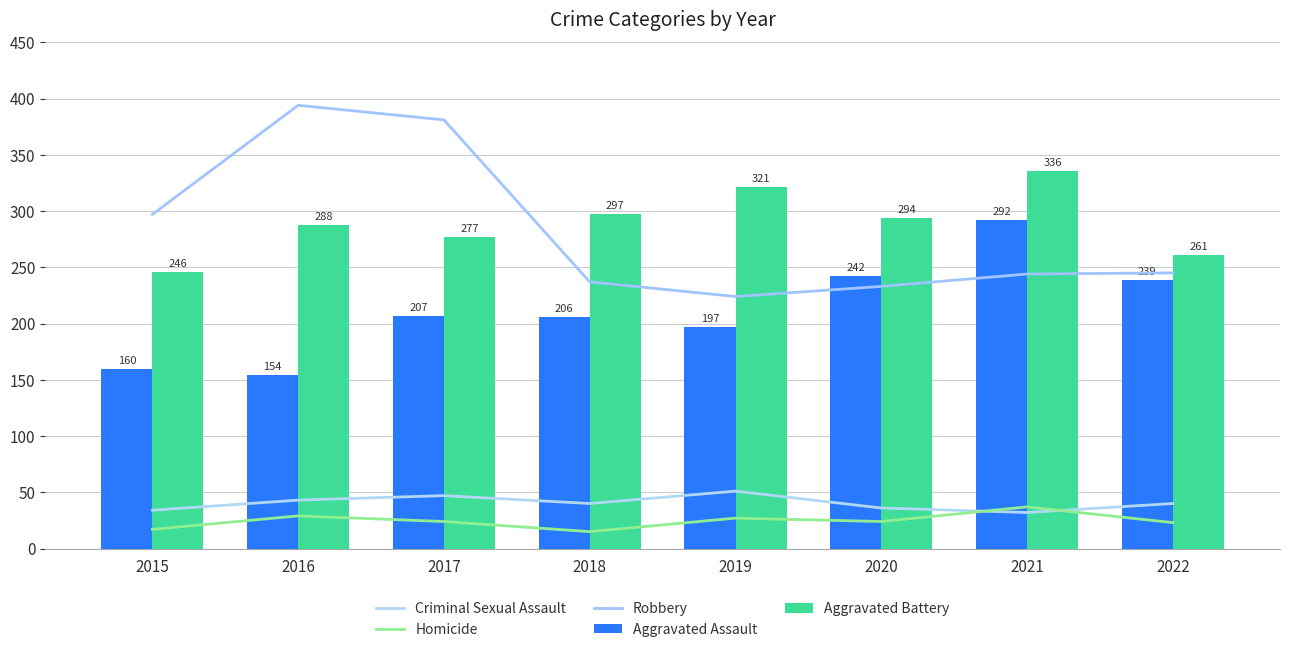

Are the bars grouped side by side (vs. stacked)?

Yes